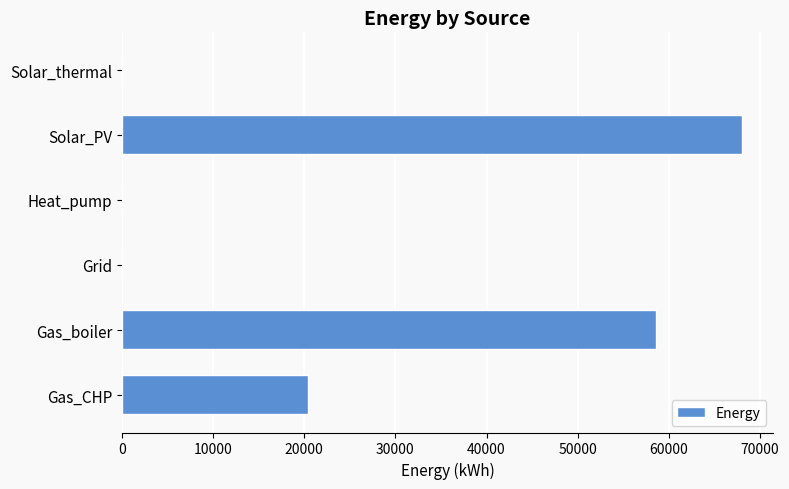

What is the sum of the values at Solar_PV and Gas_boiler?

126594.1